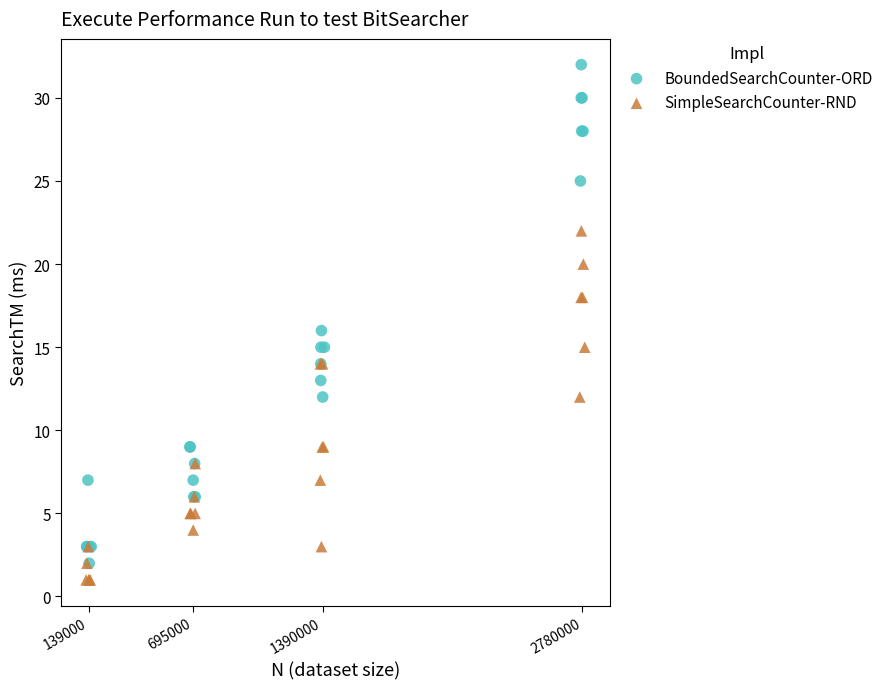

Which series reaches the minimum Y coordinate?

SimpleSearchCounter-RND